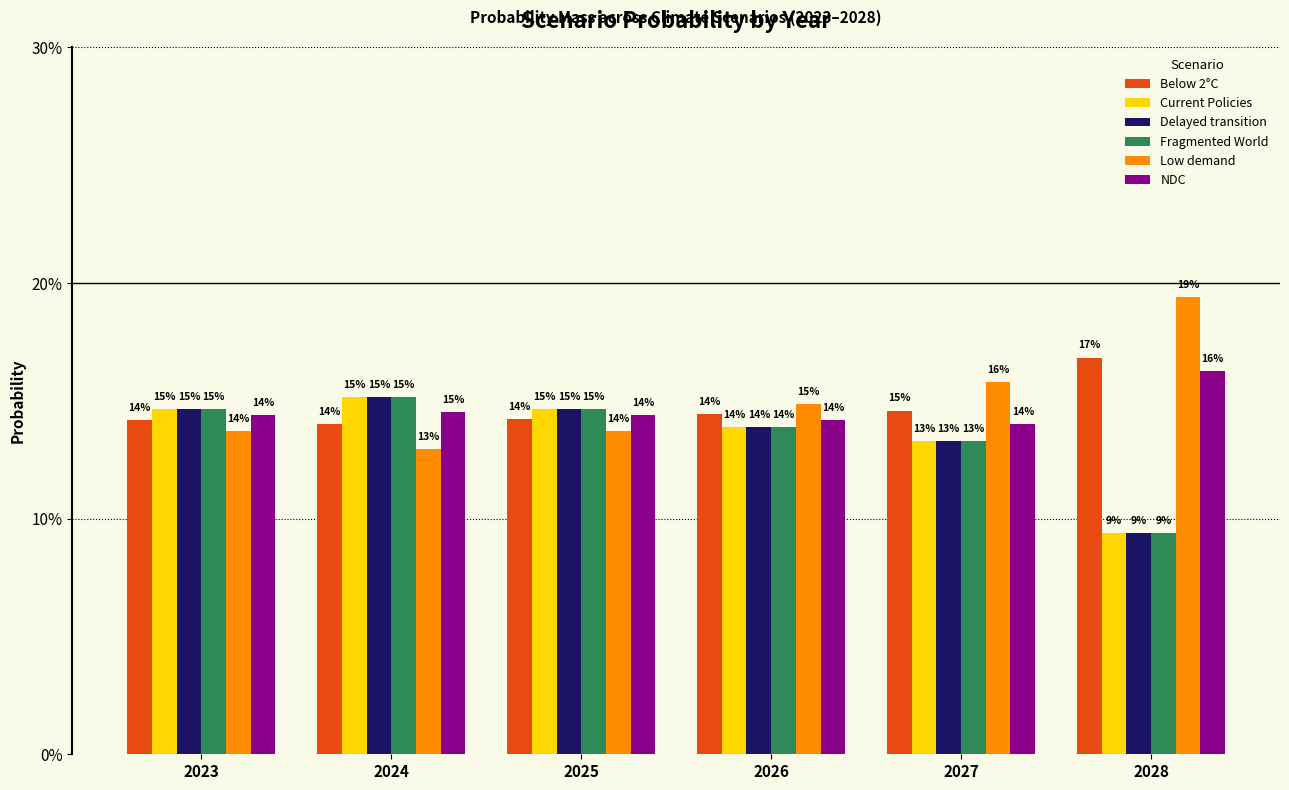

Are the bars grouped side by side (vs. stacked)?

Yes